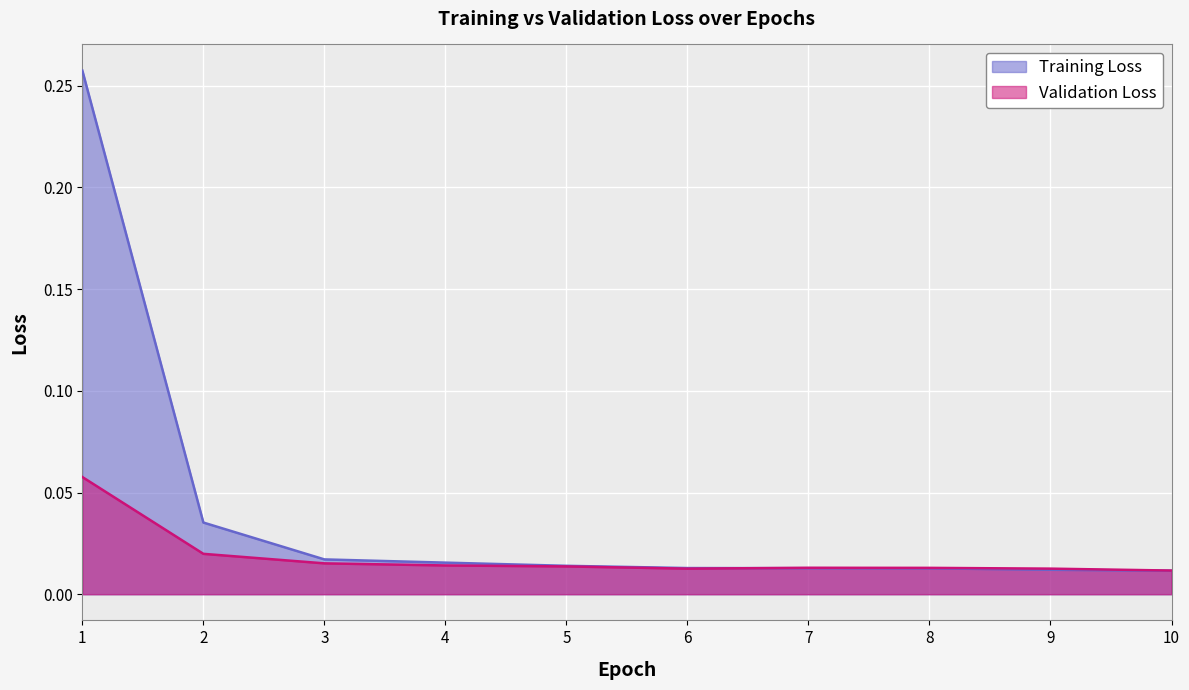

List the labels in order of Training Loss value, largest first.

1, 2, 3, 4, 5, 6, 7, 8, 9, 10